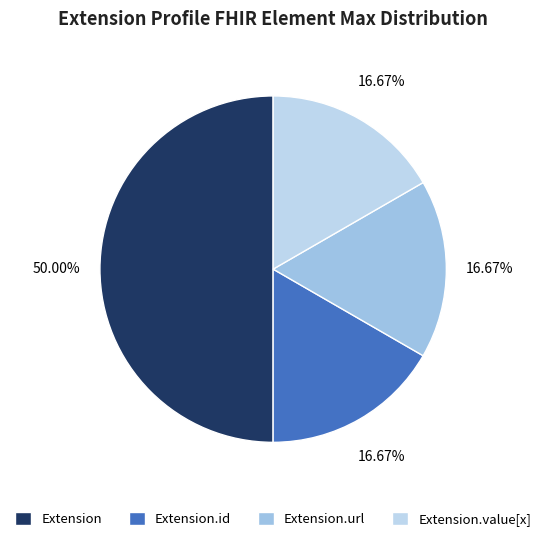

What is the largest slice in the pie chart?

Extension